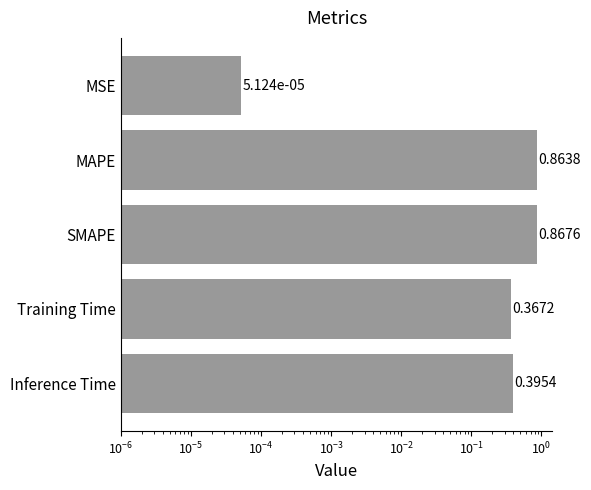

Reading left to right, list all the values displayed in this chart.

0.0	0.9	0.9	0.4	0.4